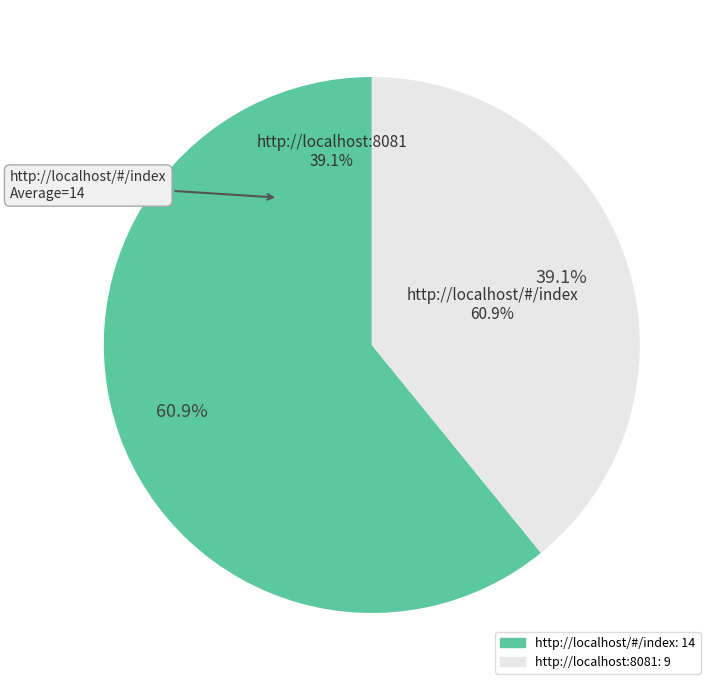

Which slice is the largest?

http://localhost/#/index